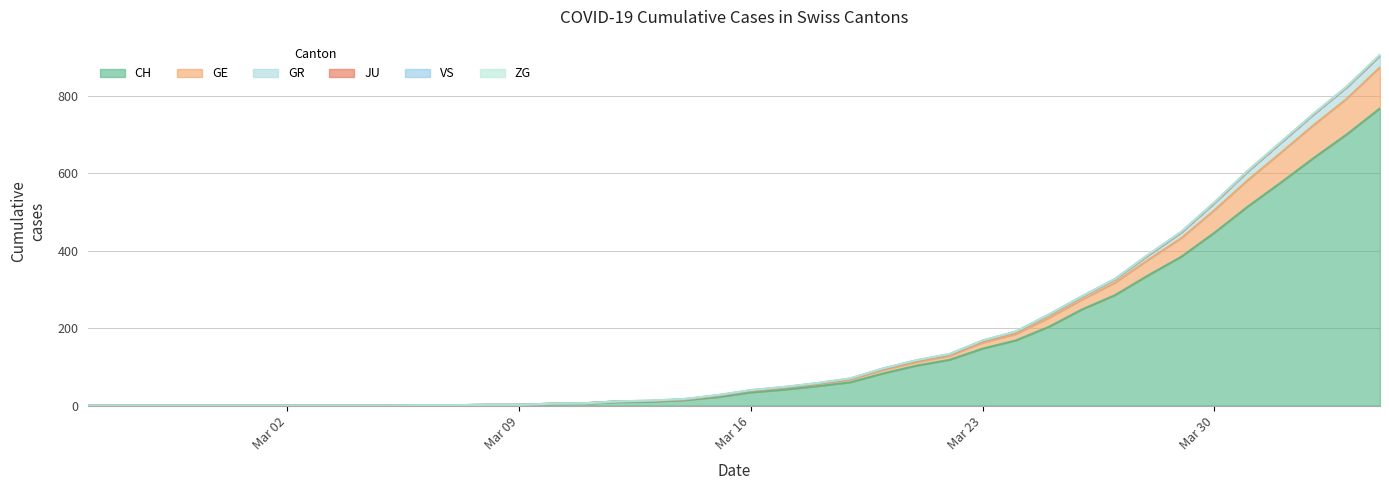

How many values in GE are above zero?

30